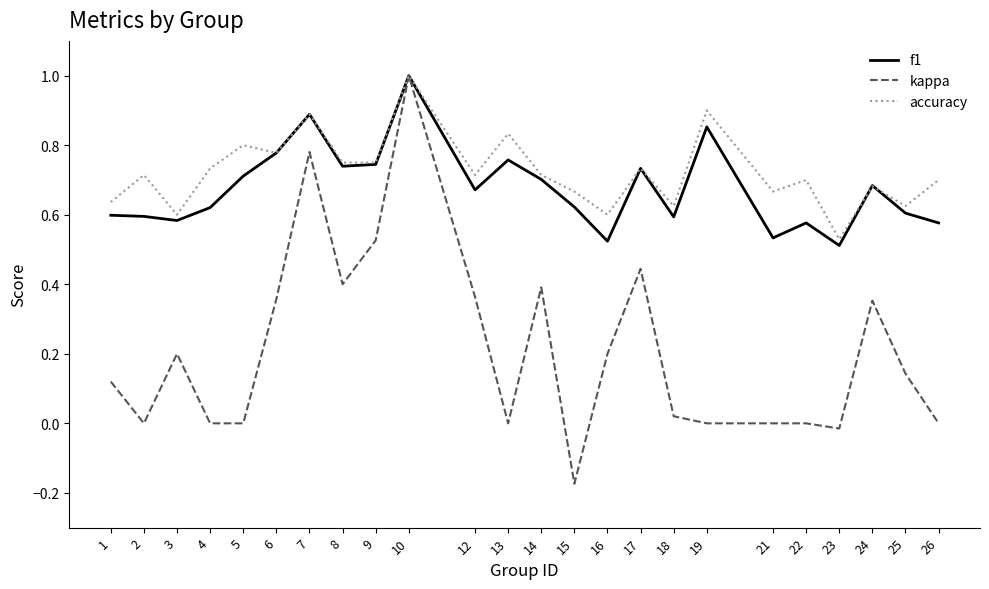

Is the value of accuracy at 14 greater than the value of f1 at 22?

Yes